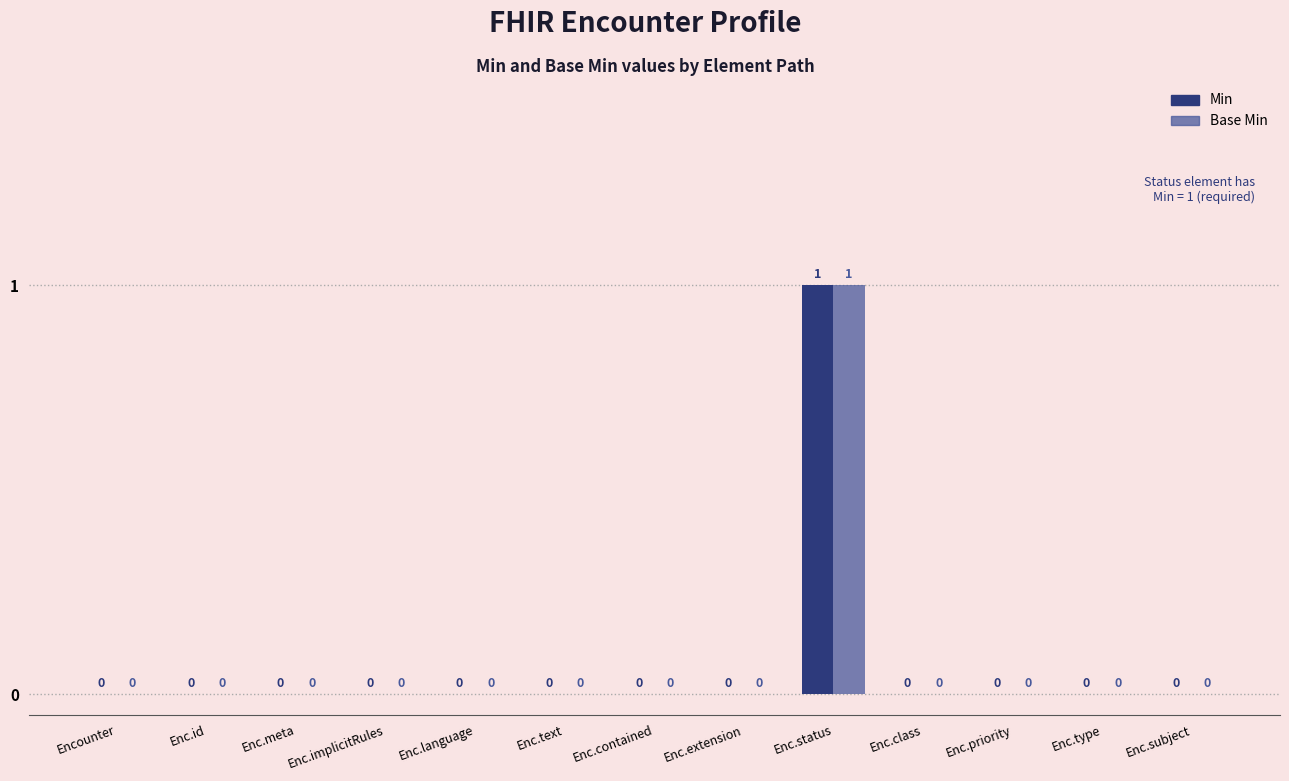

The value of Base Min at Encounter is 0. True or false?

True